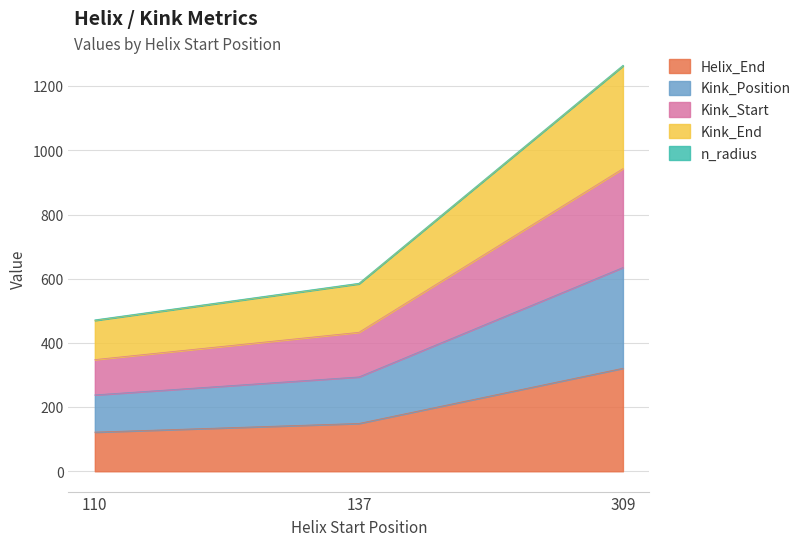

At which label does Kink_End reach its minimum?

110